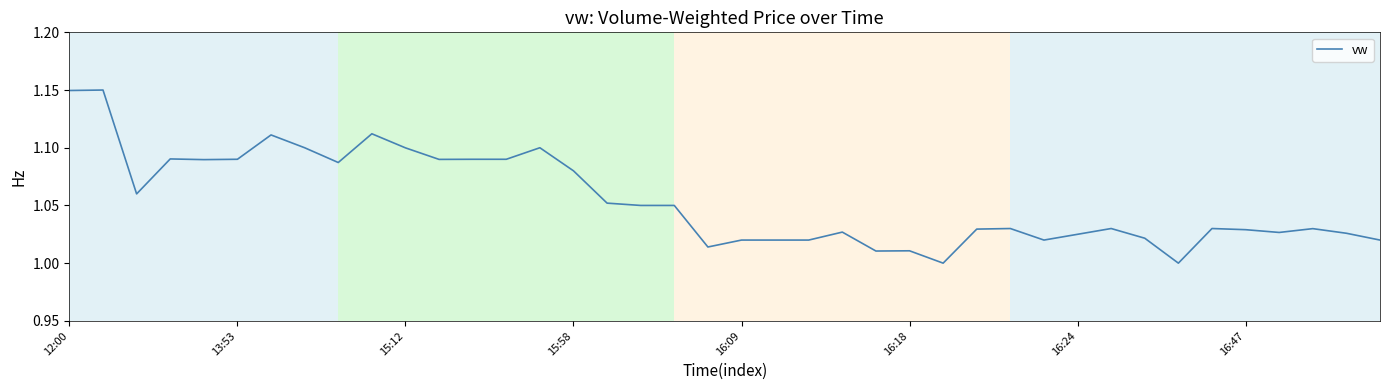

How many lines are shown in the chart?

1